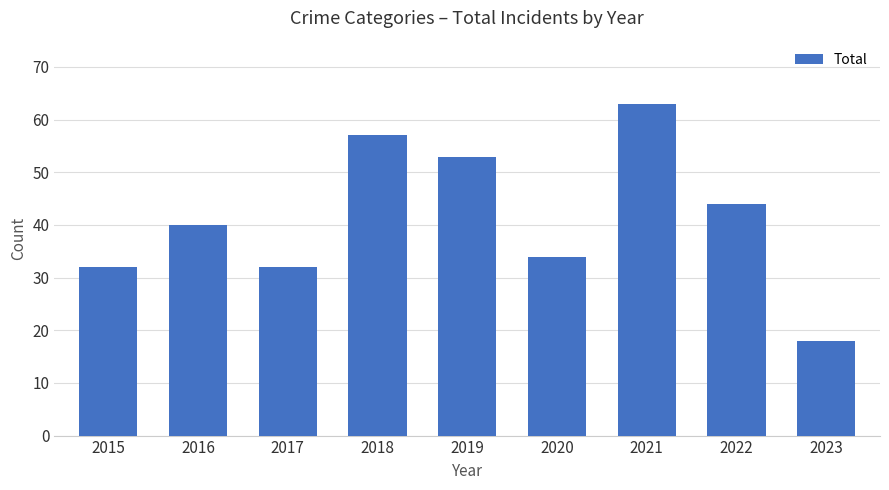

Does the chart contain stacked bars?

No